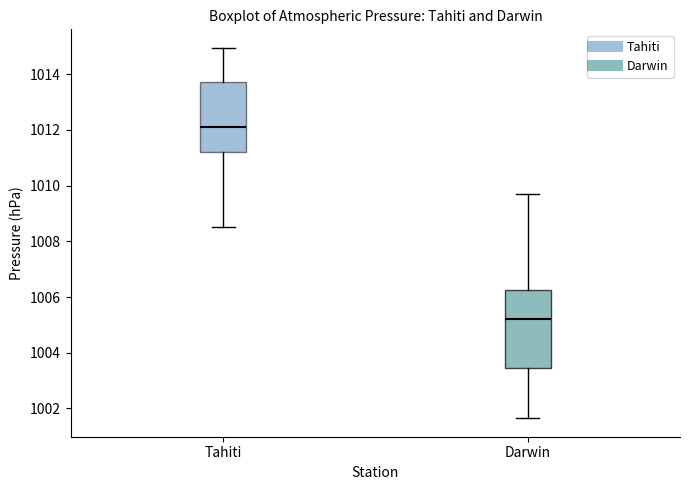

Reading left to right, transcribe this box plot: for each box, give where its median line is, the range the box spans, and where its two whiskers end, as read against the y-axis. The values are not printed on the chart, so give them approximately, as read against the axis.

Tahiti: median 1012.2, box 1011.2 to 1013.8, whiskers 1008.6 to 1015.0
Darwin: median 1005.2, box 1003.4 to 1006.2, whiskers 1001.6 to 1009.8